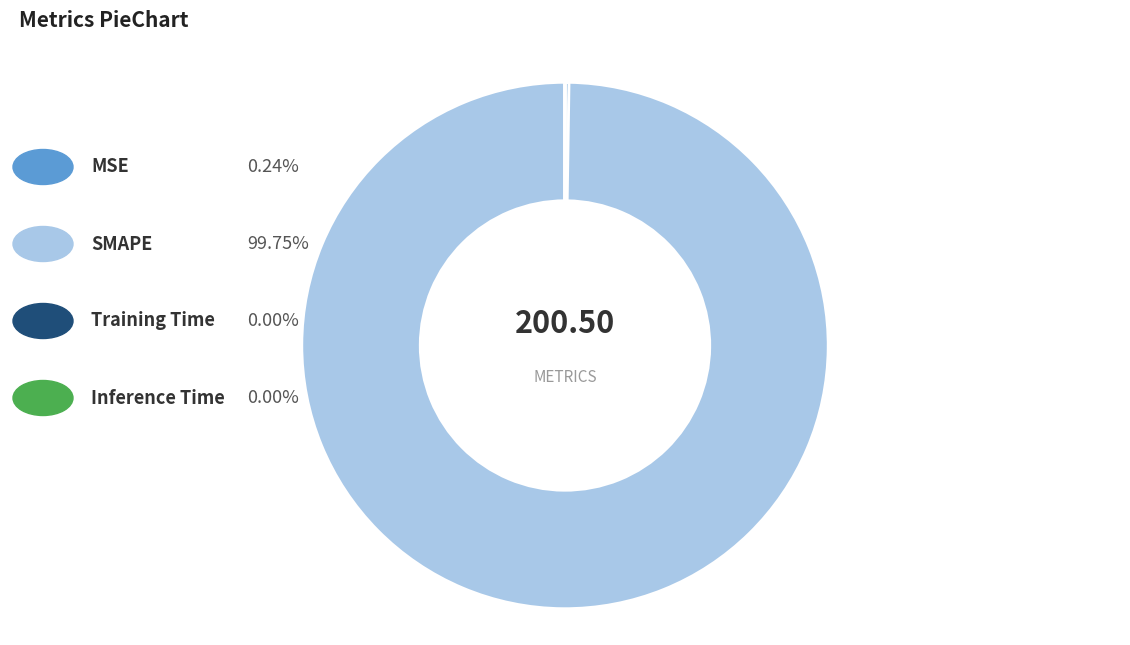

Does any single category account for the majority?

Yes